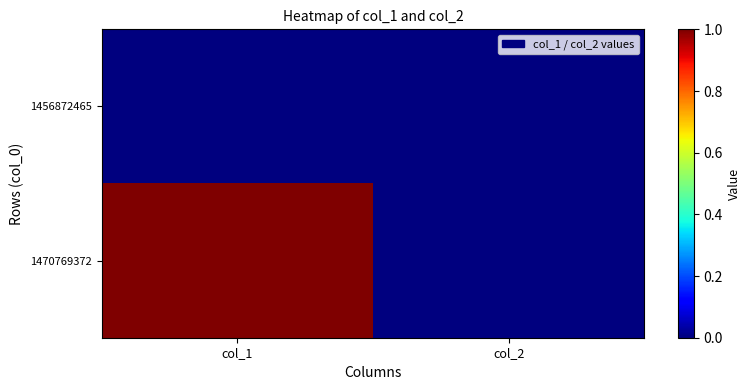

At which category does the chart reach its peak across all series?

col_1